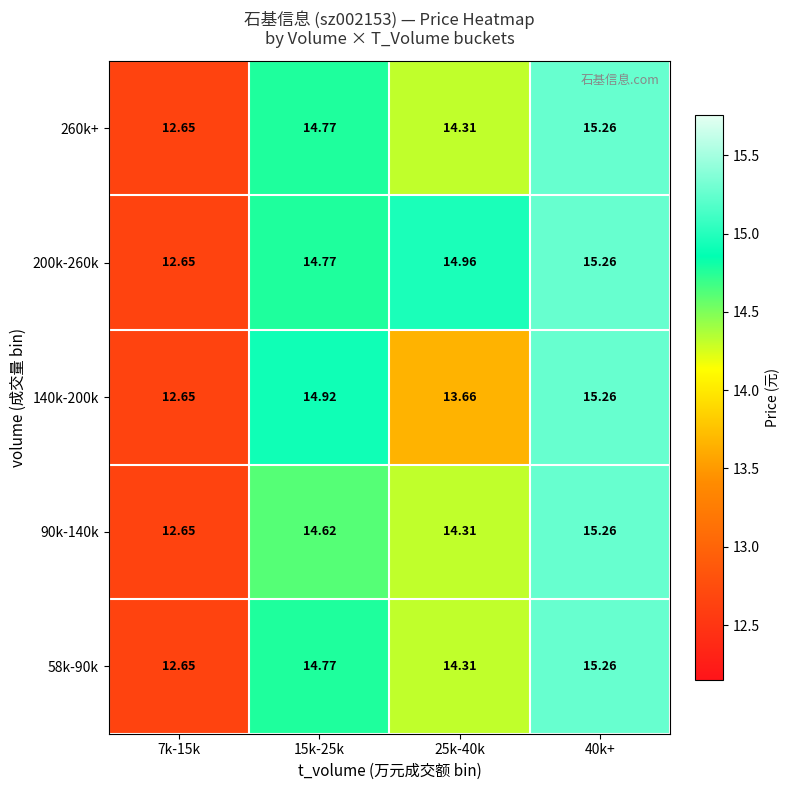

Is the value of 260k+ at 25k-40k greater than the value of 58k-90k at 40k+?

No